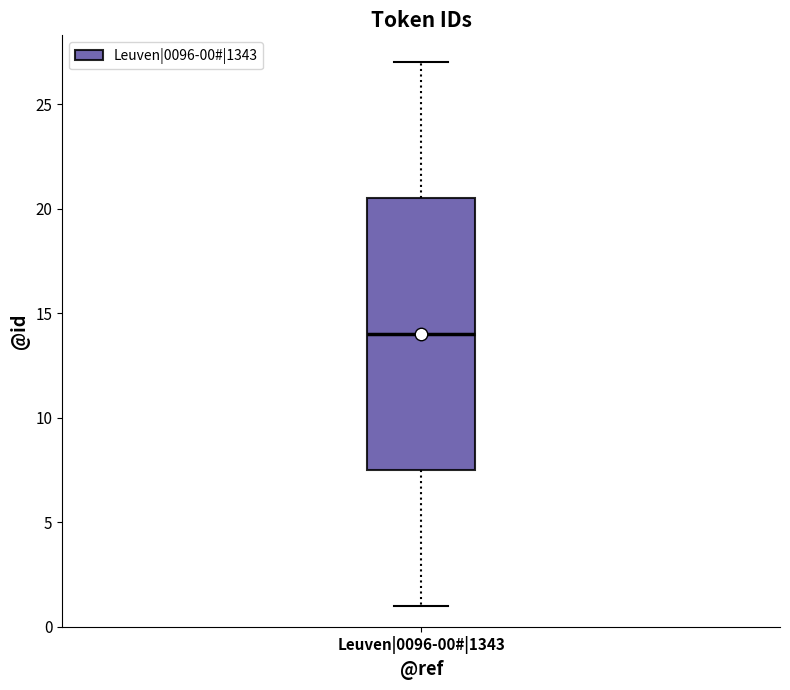

Read this box plot against the y-axis: the position of the median line, the range covered by the box, and the ends of both whiskers. The values are not printed on the chart, so give them approximately, as read against the axis.

median 14.0, box 7.5 to 20.5, whiskers 1.0 to 27.0